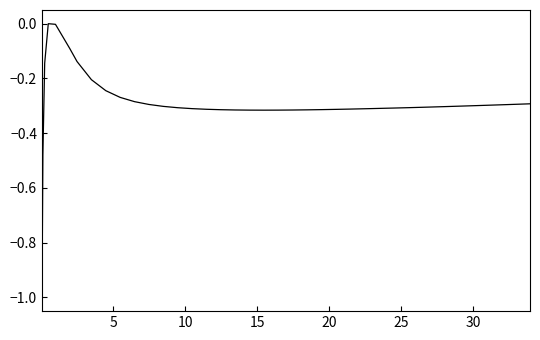

Is this an area chart (filled region under the line)?

No